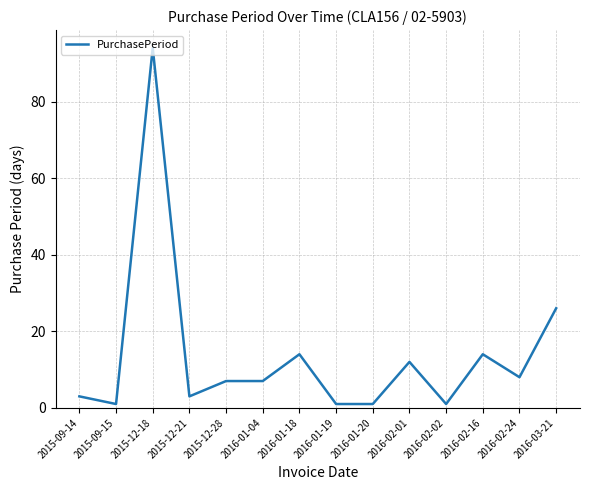

What is the change in value from 2015-12-18 to 2016-02-01?

-82